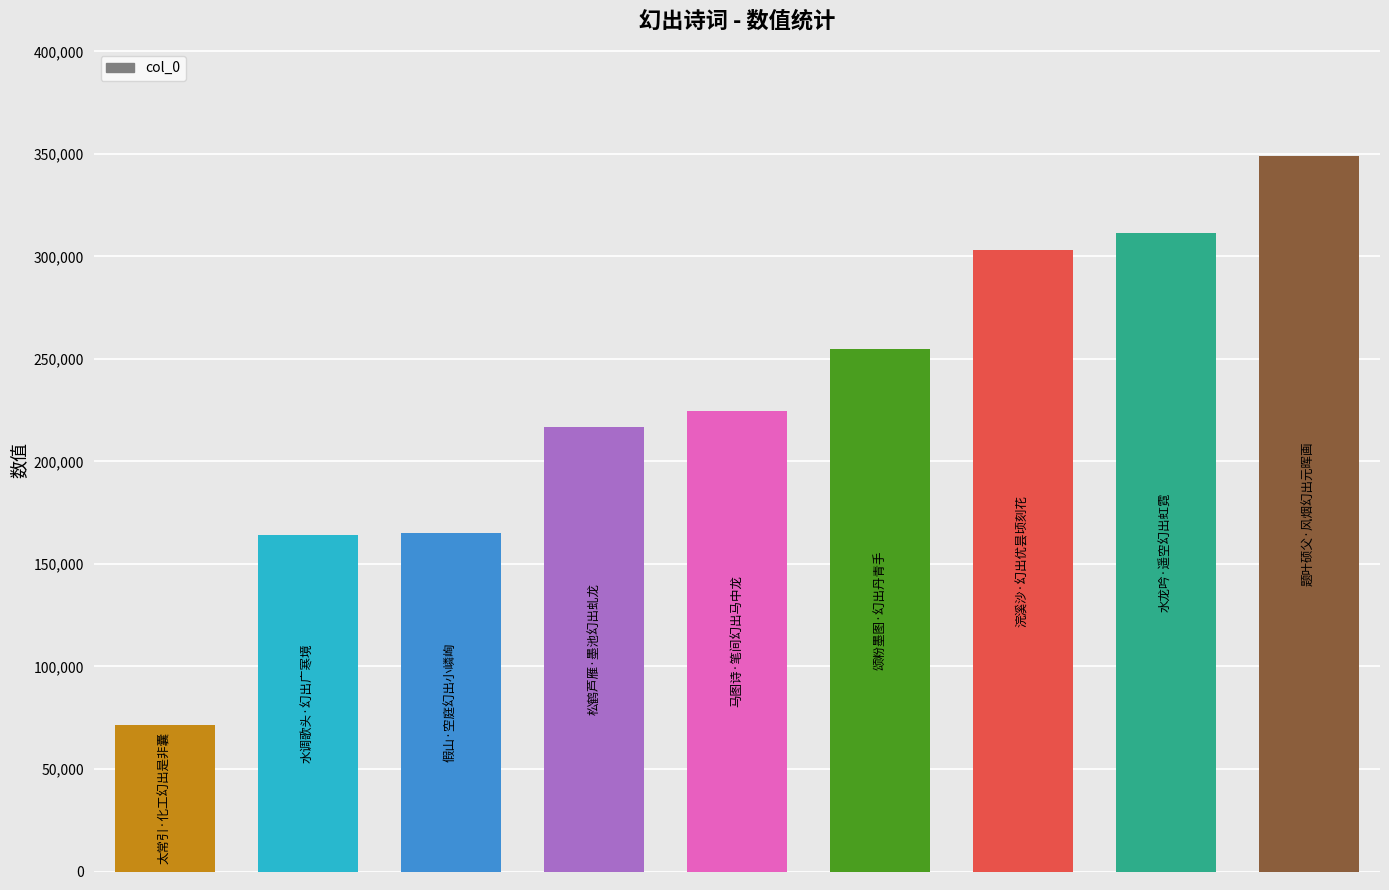

What is the value of the 3rd bar from the left?

164972